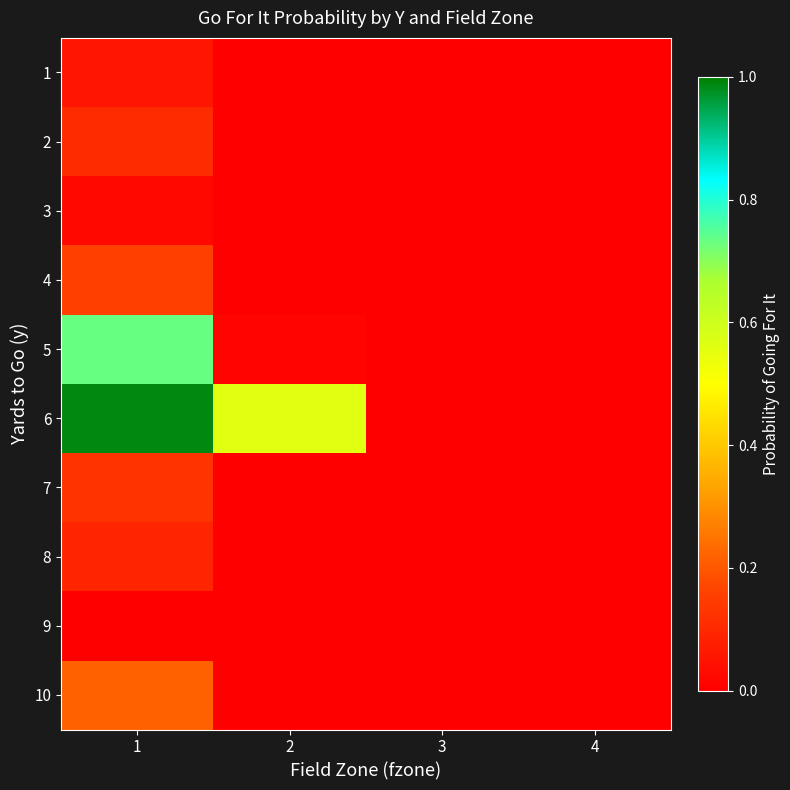

How many categories are shown in the chart?

4